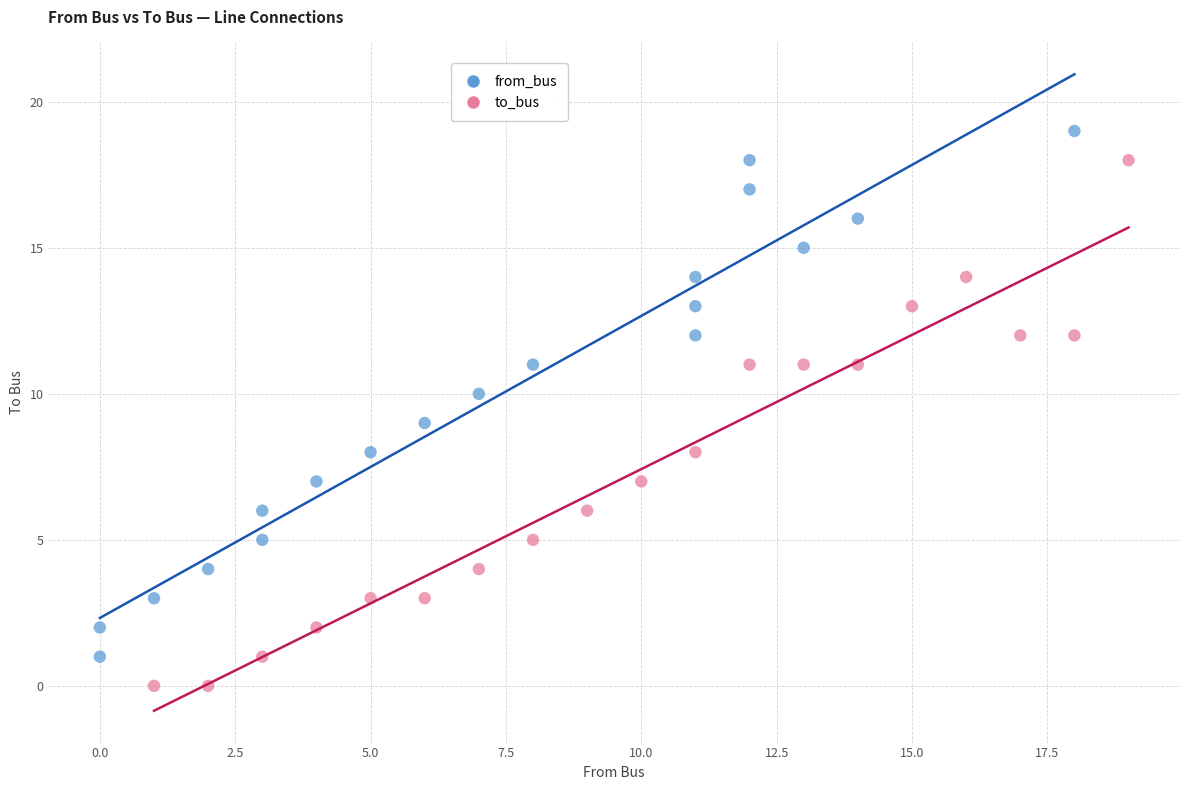

Which series reaches the maximum Y coordinate?

from_bus